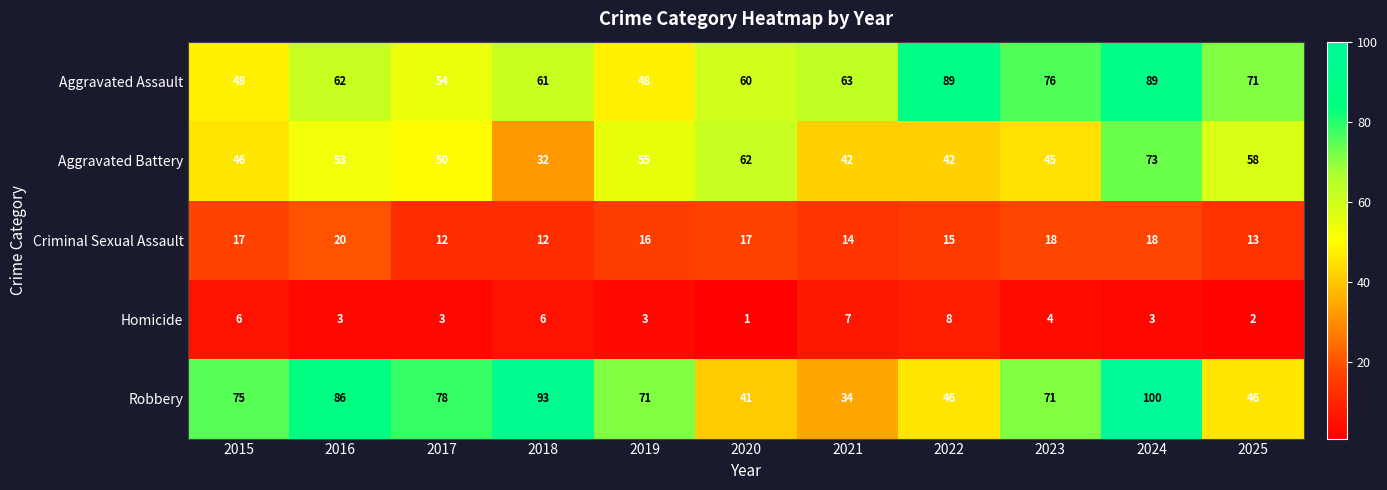

What is the total value across all series at 2021?

160